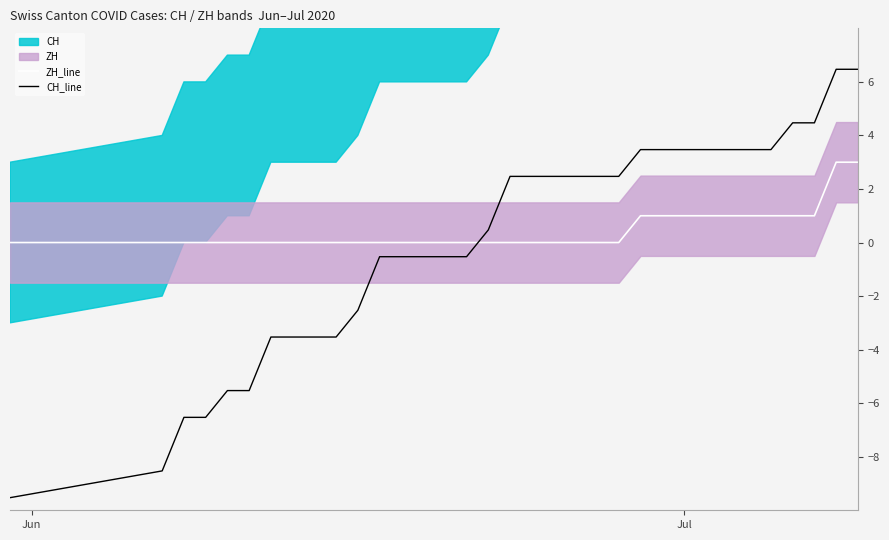

What is the lowest value of the CH_line series?

-9.5